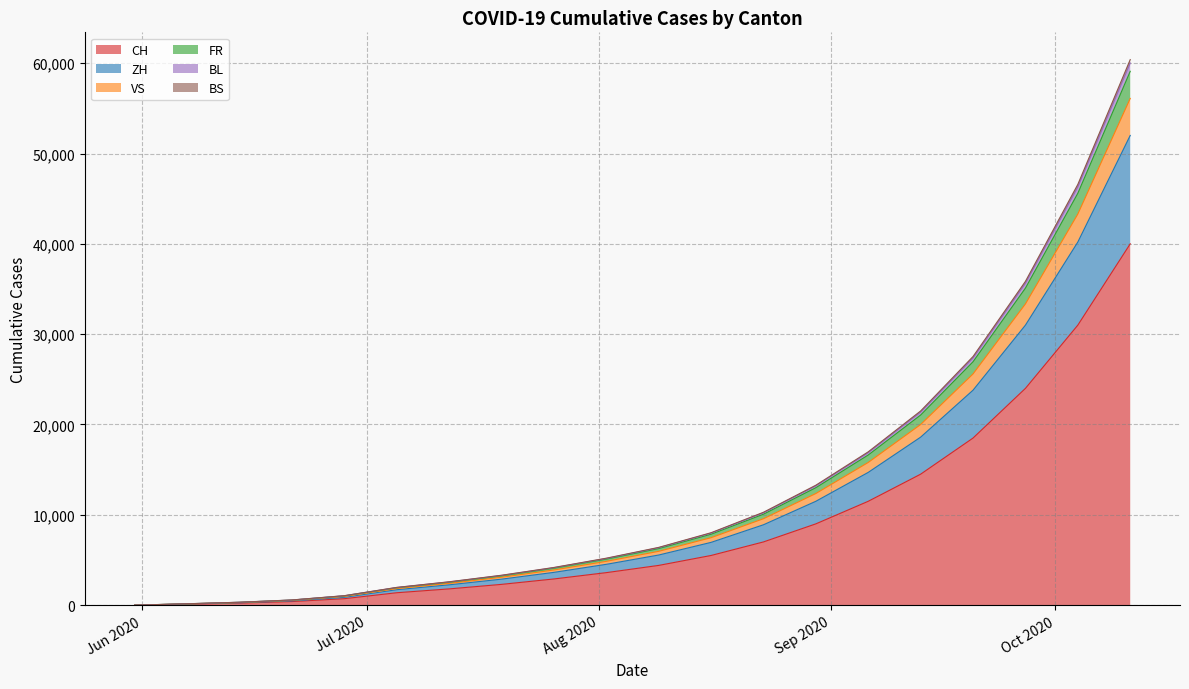

Is the value of FR at 2020-09-13 greater than the value of VS at 2020-08-02?

Yes